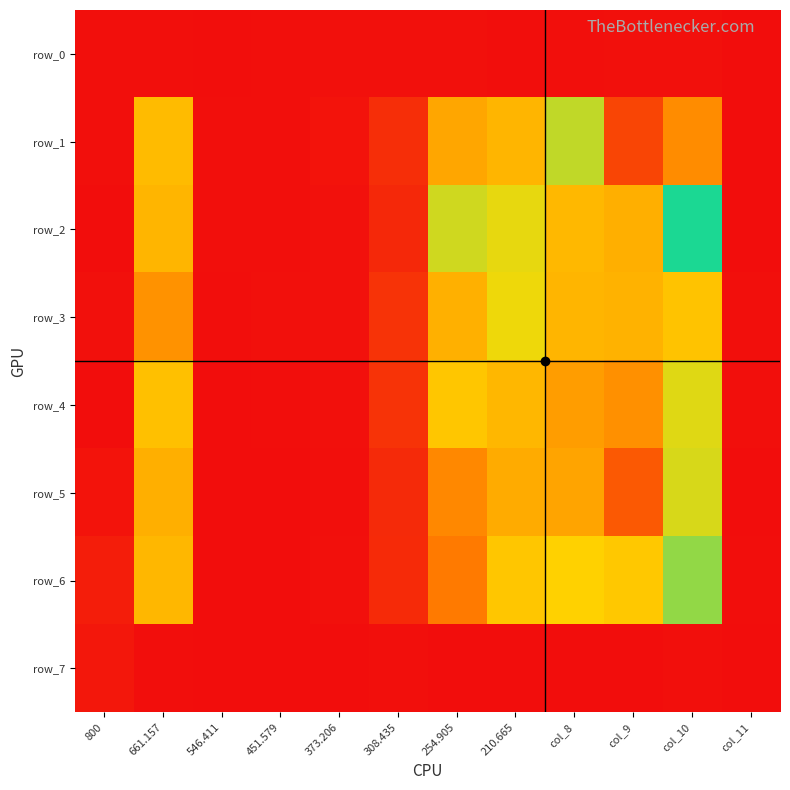

Between 308.435 and col_8, which is larger?

308.435